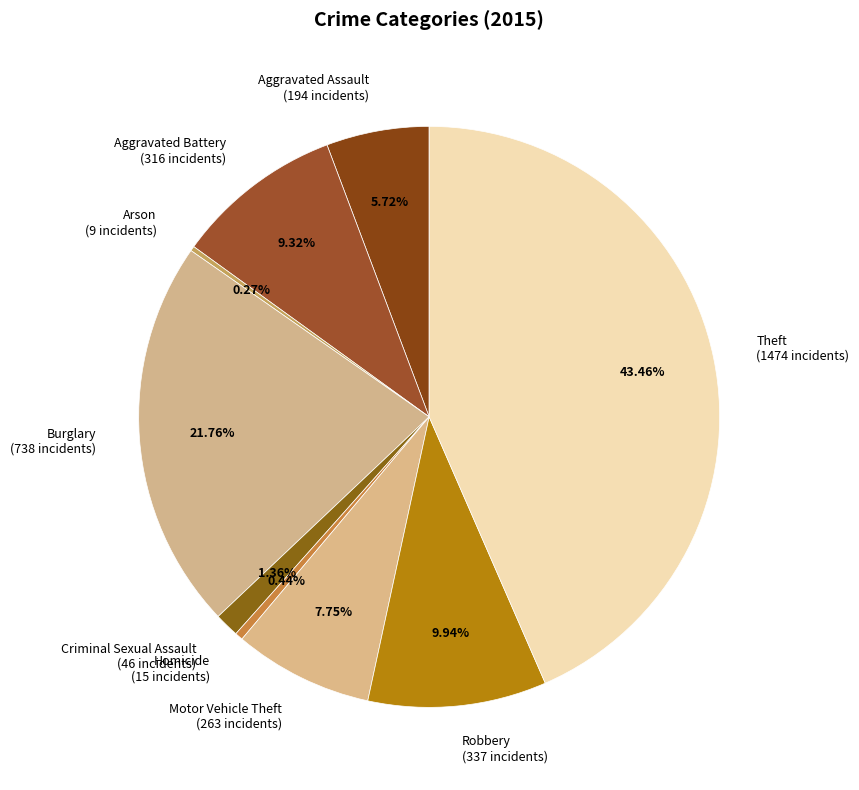

To the nearest percent, what is the difference between the largest and smallest slice percentages?

43%